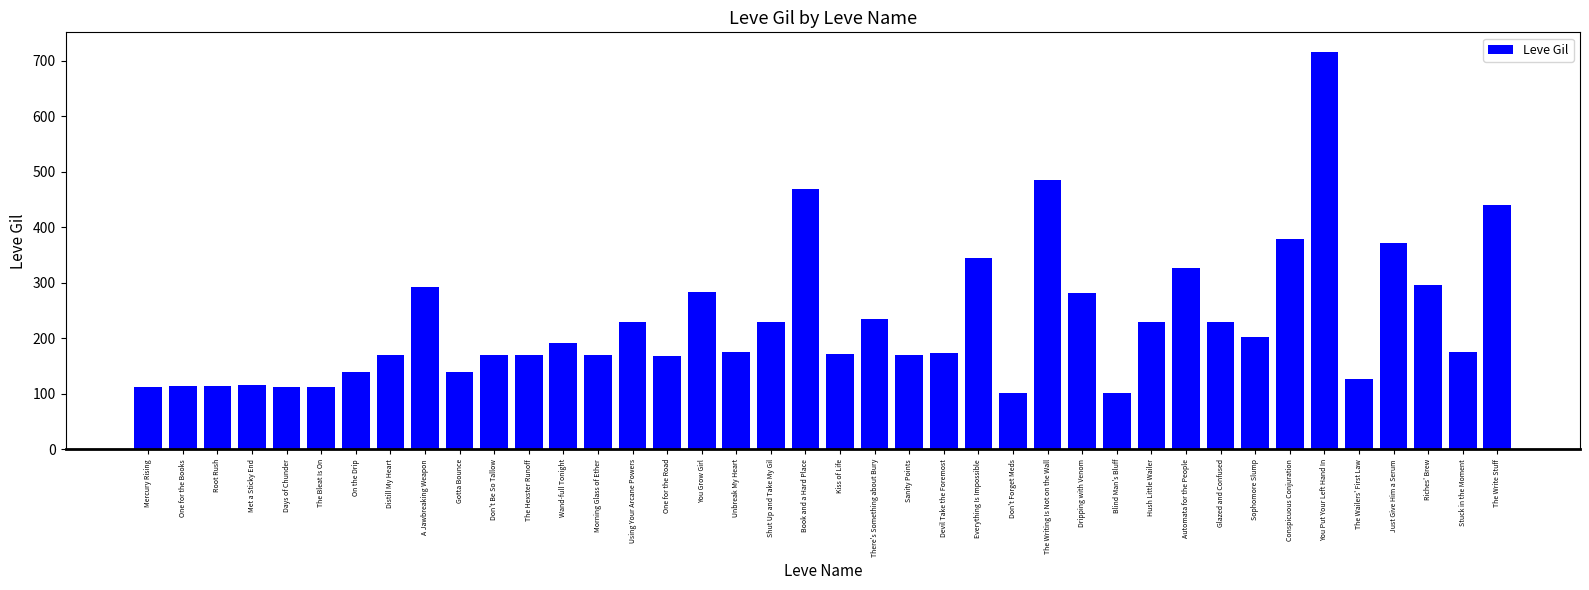

What is the label of the 26th bar from the right?

Using Your Arcane Powers